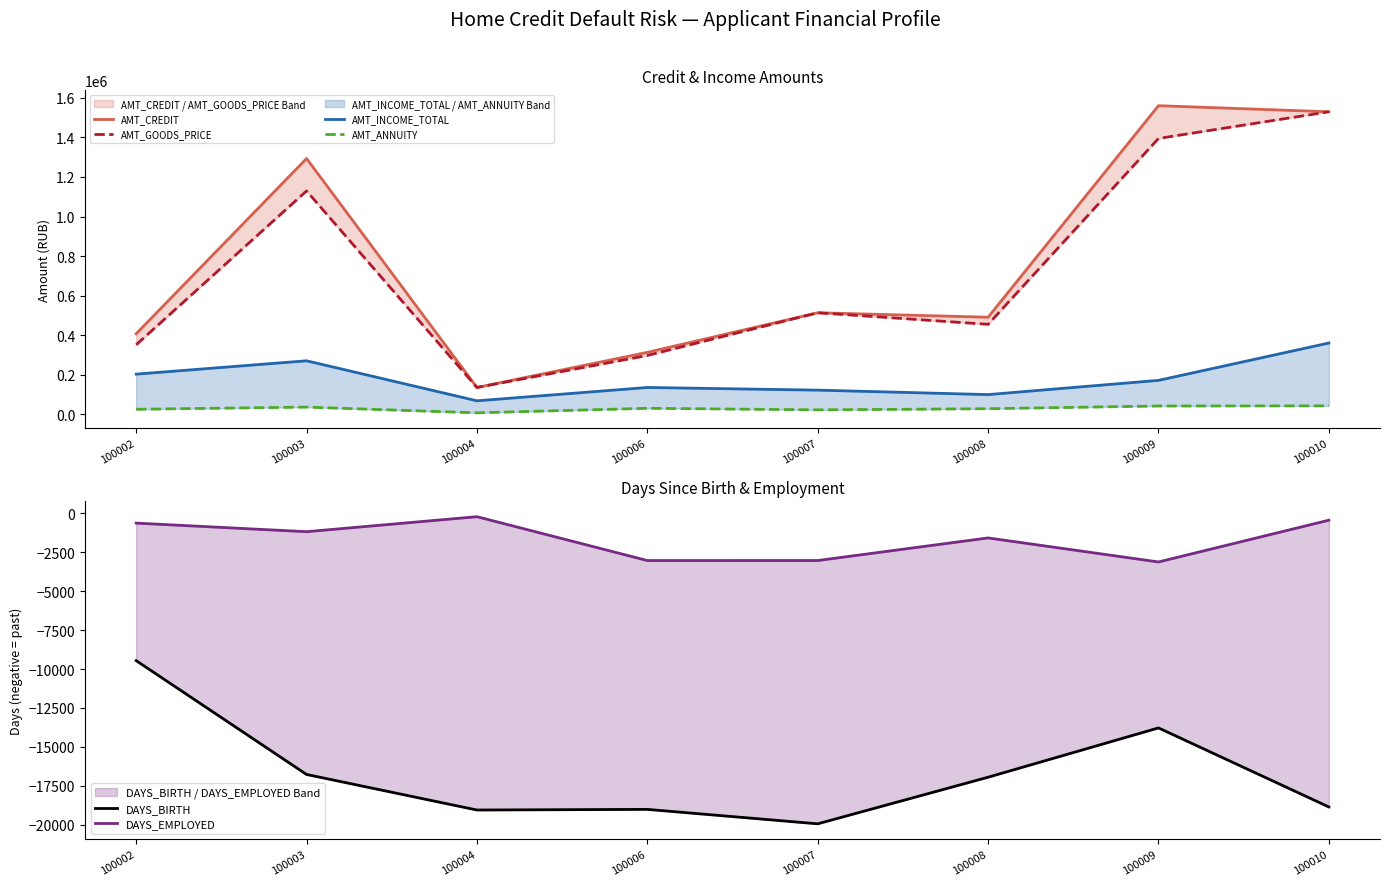

Is the value of AMT_GOODS_PRICE at 100007 greater than the value of AMT_INCOME_TOTAL at 100010?

Yes